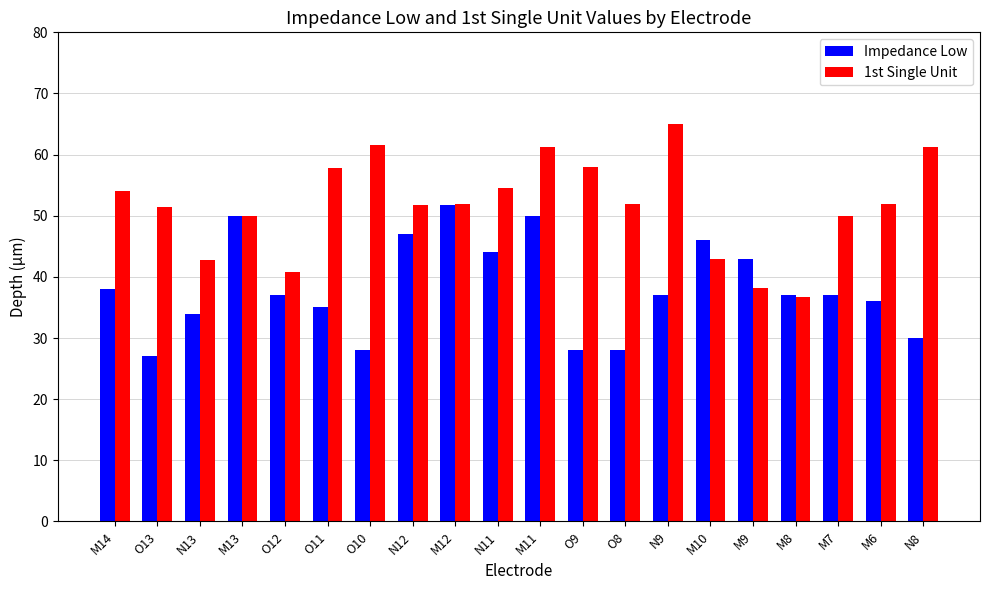

How many groups of bars are there?

20